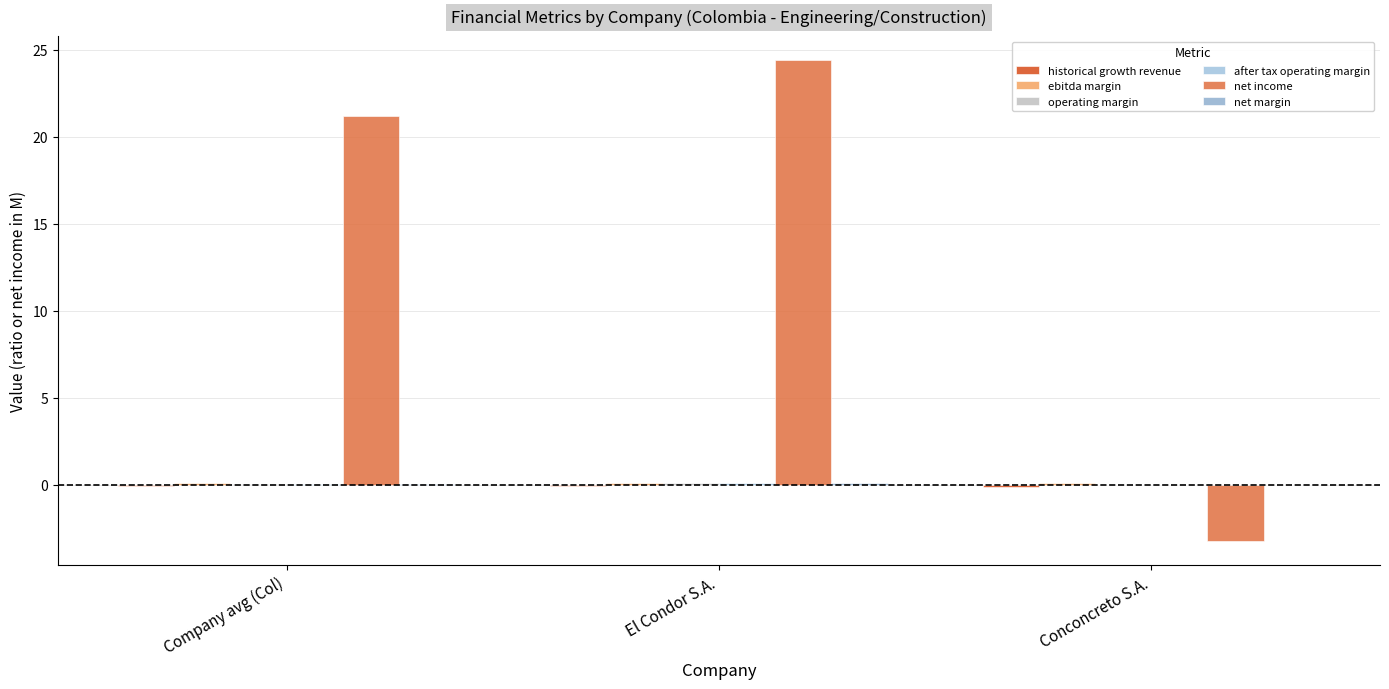

Count the number of data series in this chart.

6